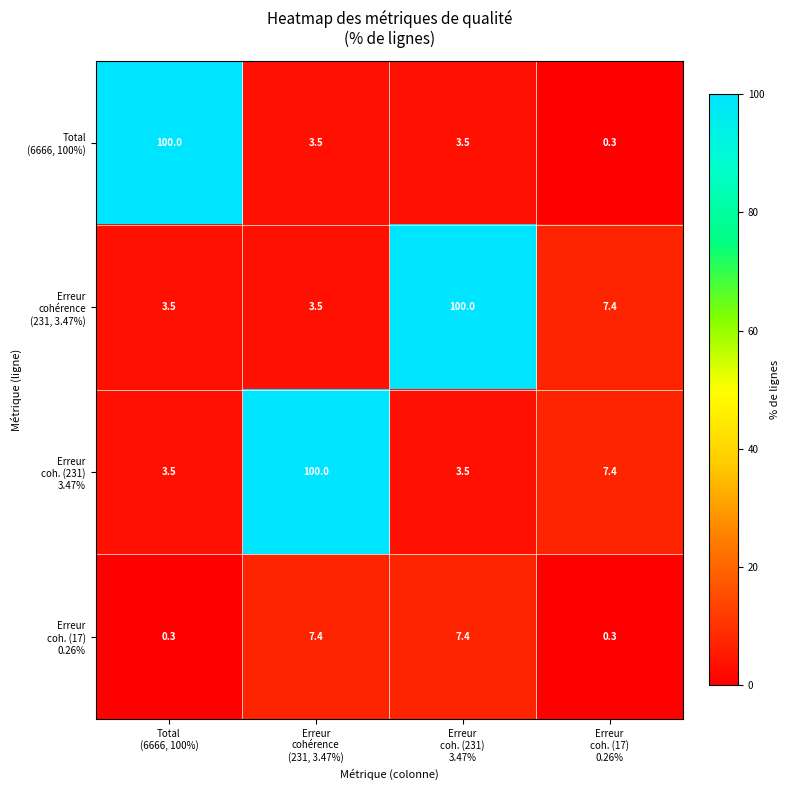

At how many categories does at least one series exceed 62?

3